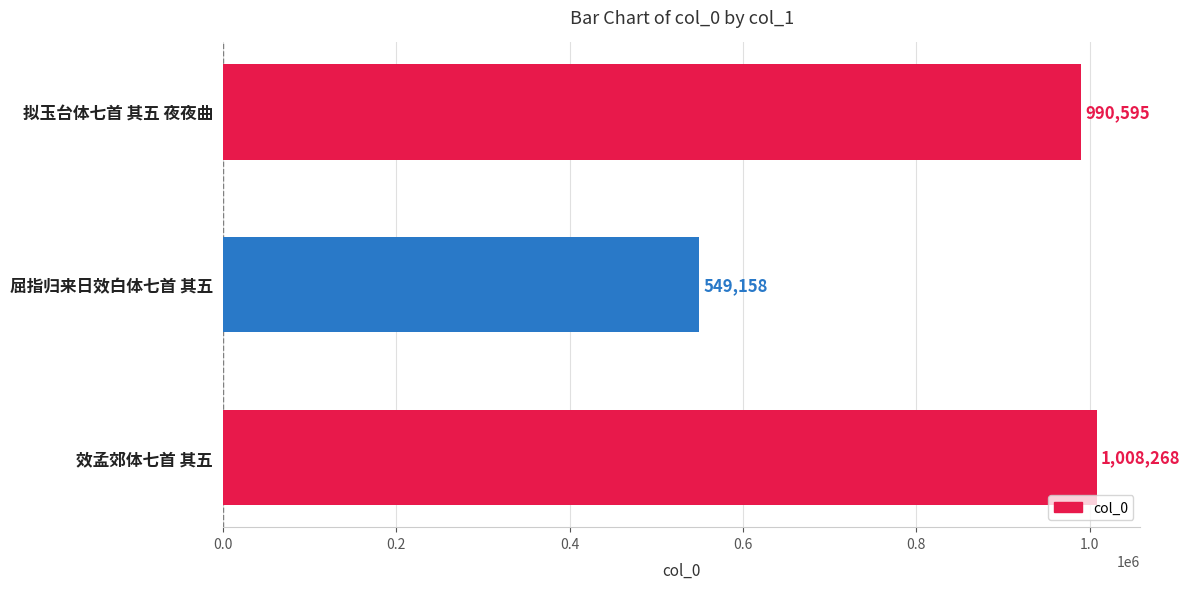

True or false: the data shows 632167 at 拟玉台体七首 其五 夜夜曲.

False